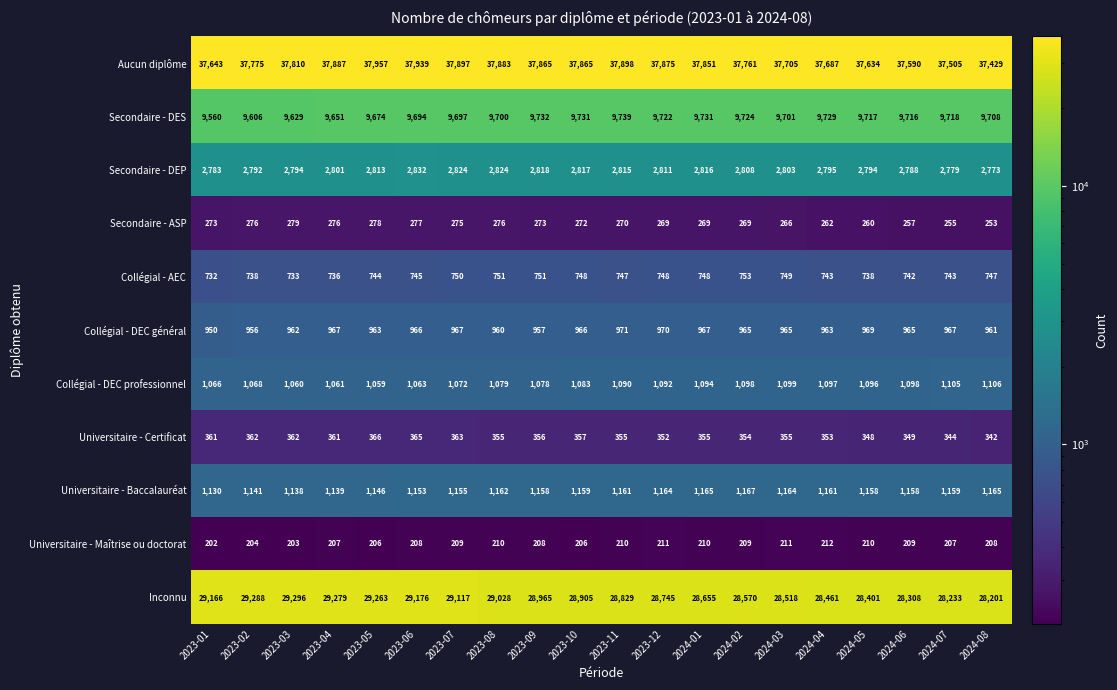

The Collégial - DEC professionnel series shows 1098 at 2024-06. True or false?

True